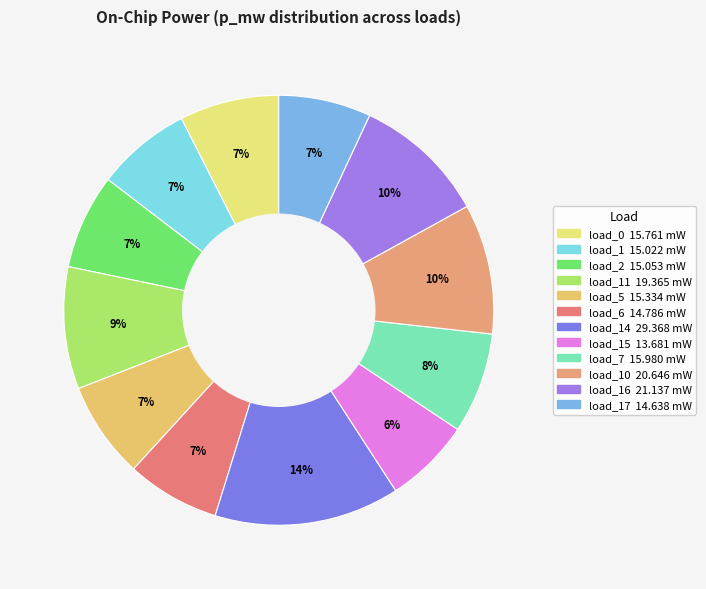

Which category has the smallest portion of the pie?

load_15